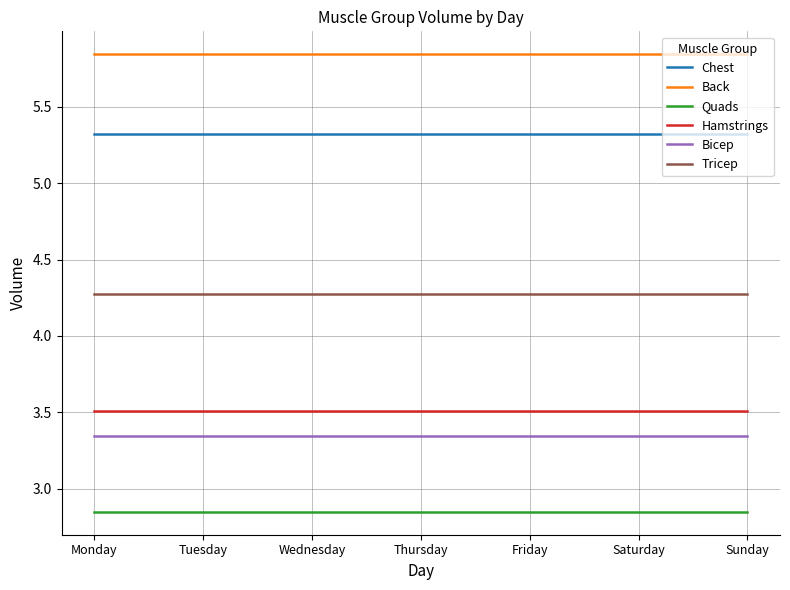

True or false: Chest and Back intersect in this chart.

False